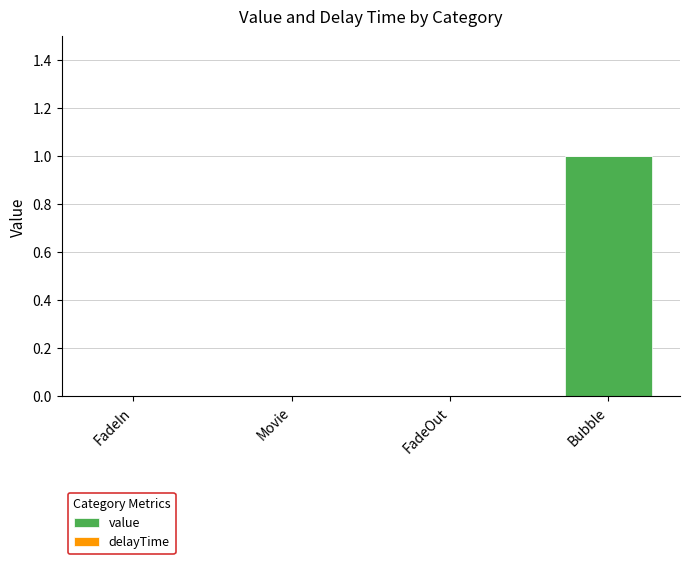

What is the maximum value shown in the chart?

1